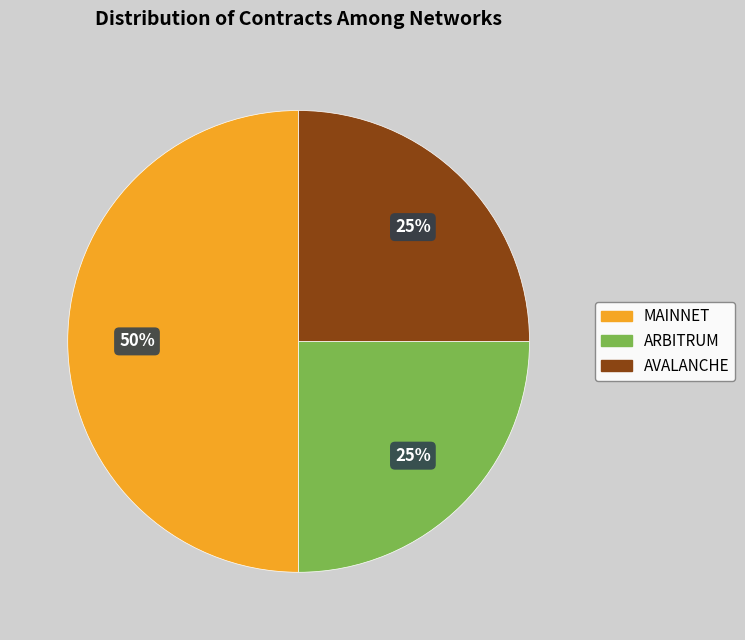

To the nearest percent, what is the difference between the largest and smallest slice percentages?

25%